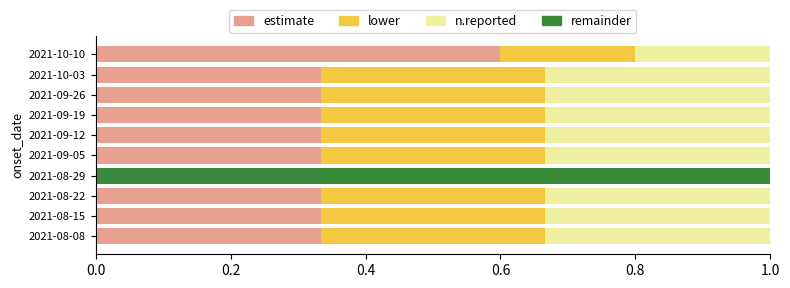

What is the total value across all series at 2021-08-08?

1.0